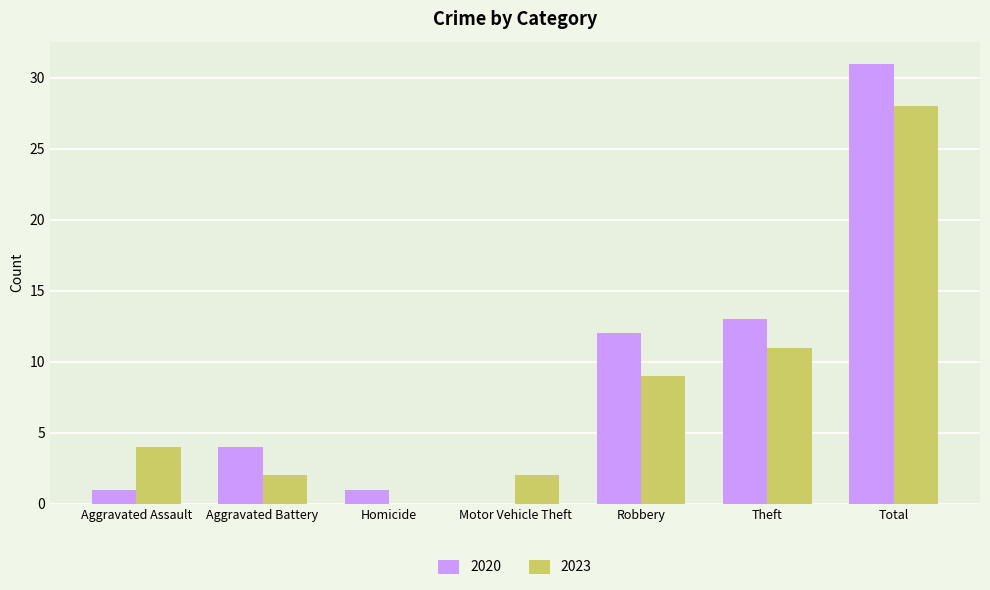

What is the maximum value for 2023?

28